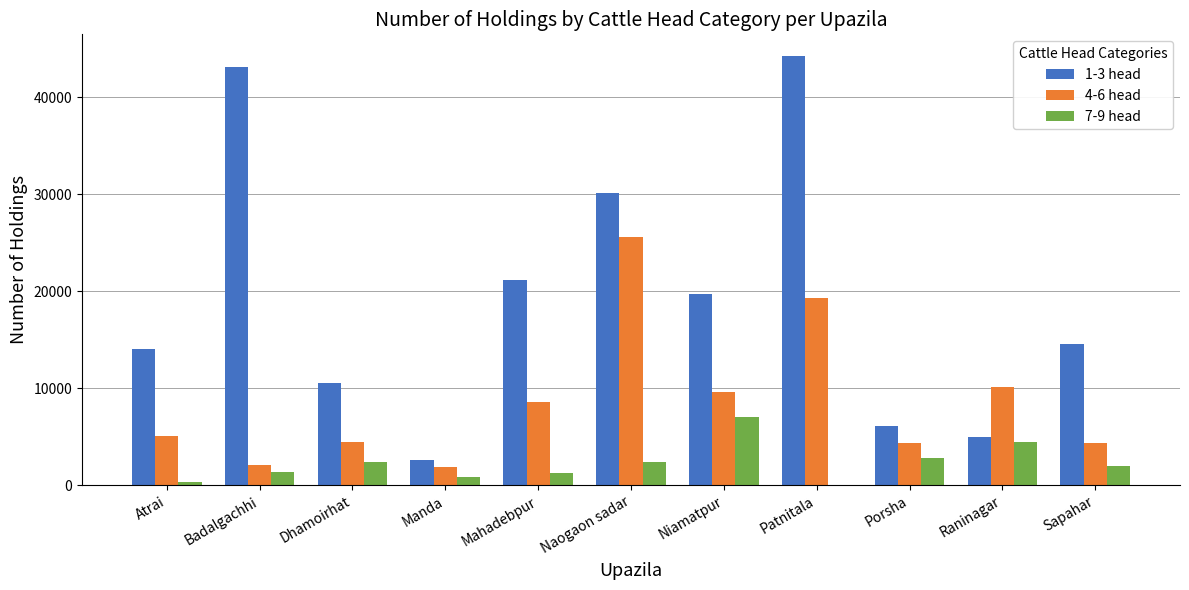

The value of 7-9 head at Raninagar is 2241. True or false?

False